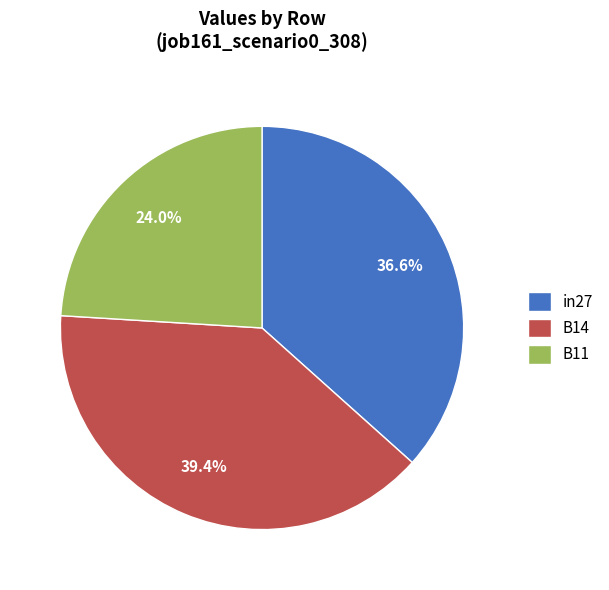

Rank the categories by value from lowest to highest.

B11, in27, B14